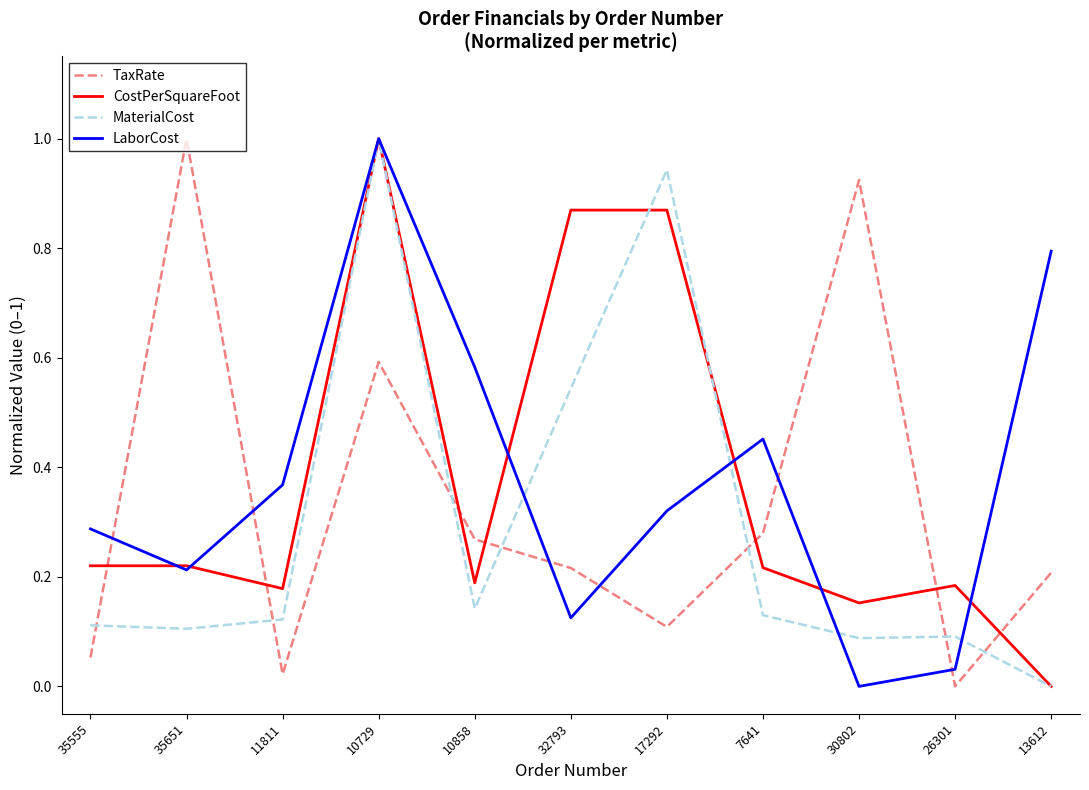

How many positive values does the TaxRate series have?

10